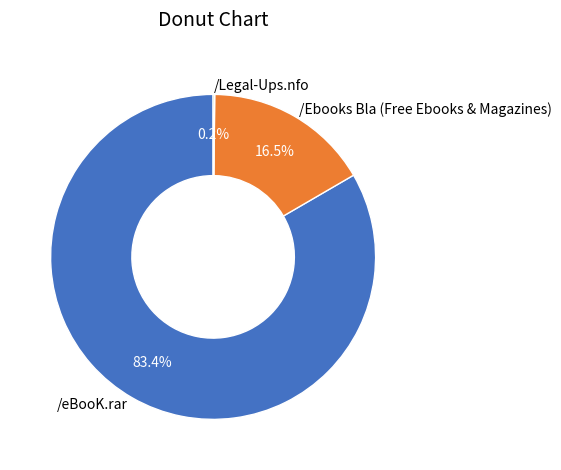

Is it true that /Ebooks Bla (Free Ebooks & Magazines) is 10% of the pie?

False